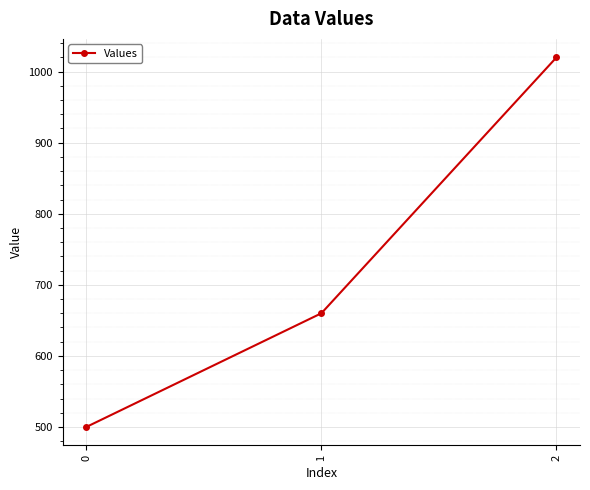

List the labels in order of value, smallest first.

0, 1, 2